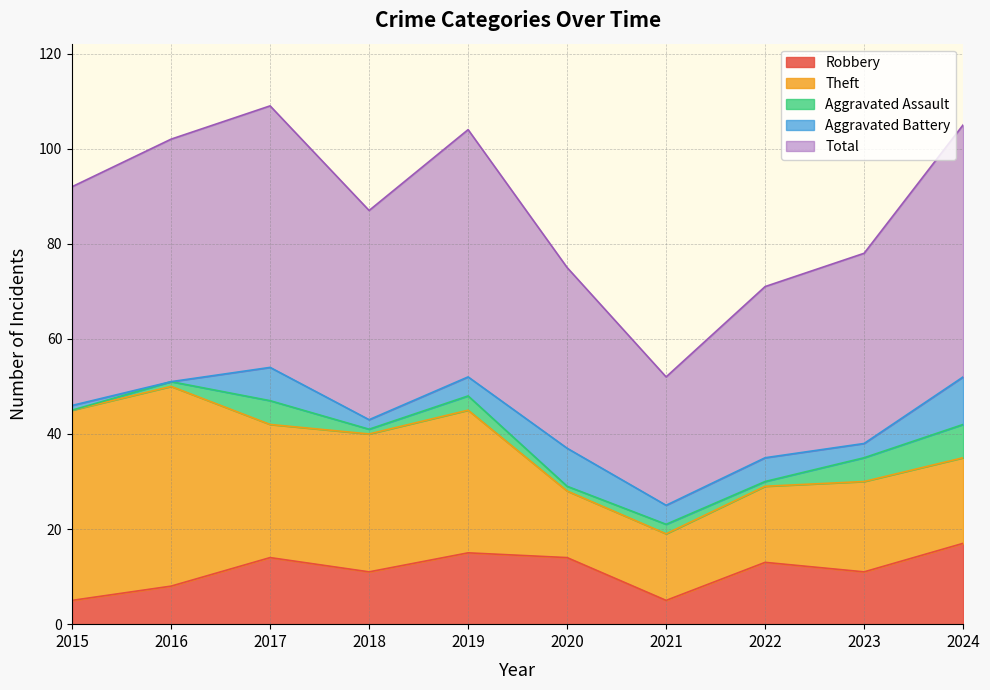

What is the approximate value of Robbery at 2019?

15